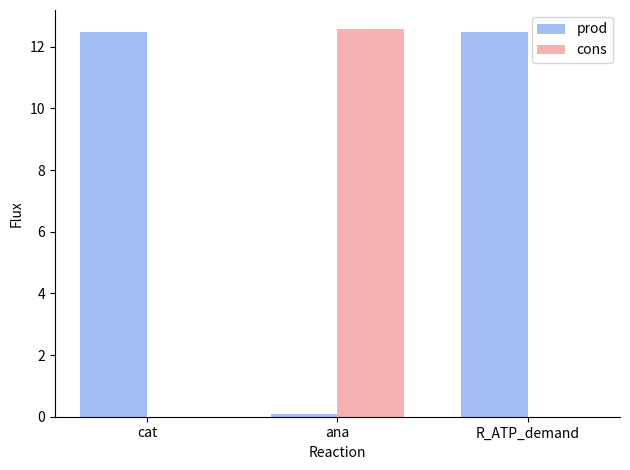

Is the value of cons at R_ATP_demand greater than the value of prod at R_ATP_demand?

No